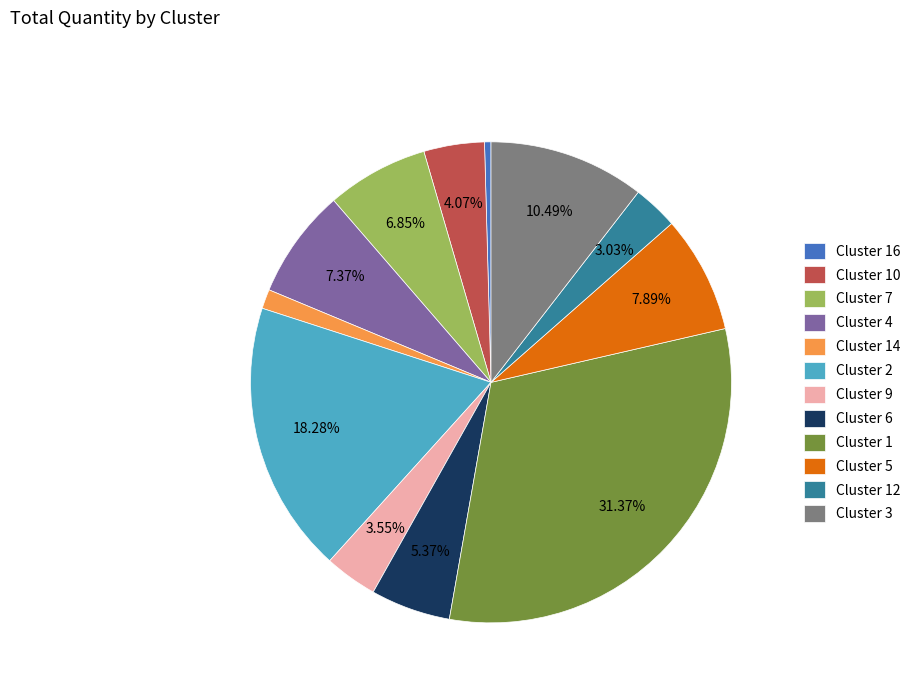

Count the number of slices in the pie.

12